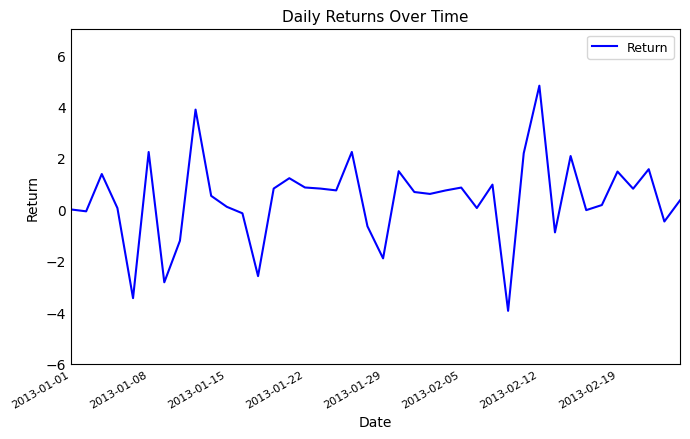

What is the difference between the maximum and minimum values?

8.8